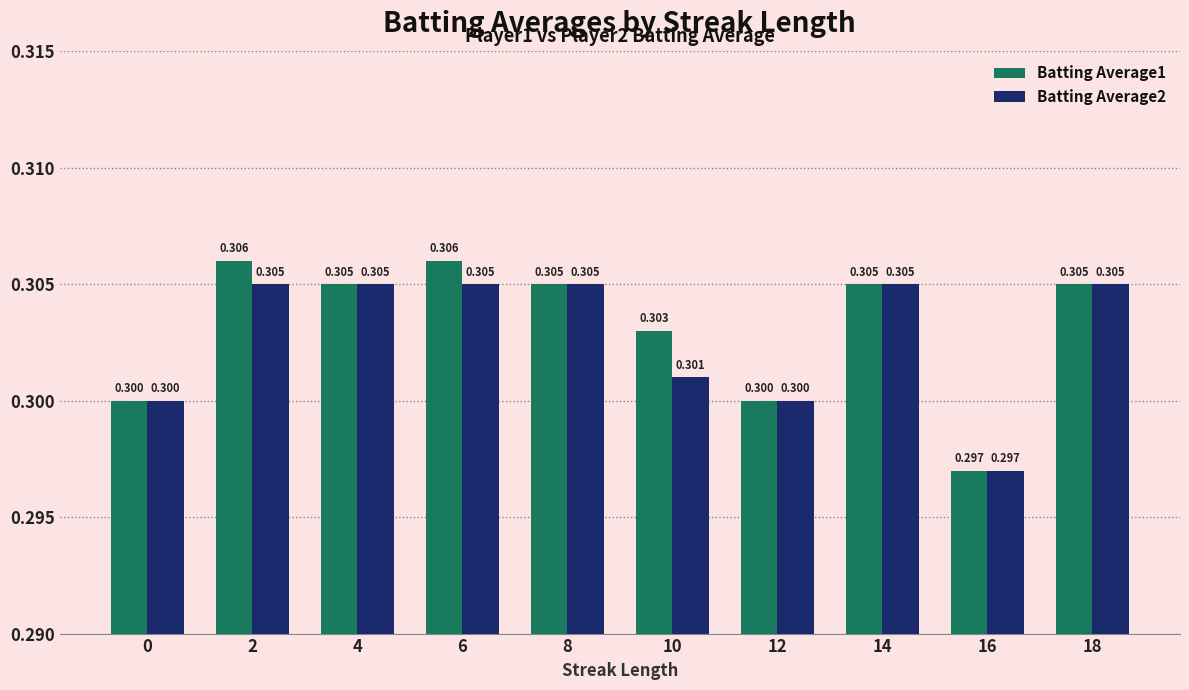

At which category is the sum across all series the highest?

2